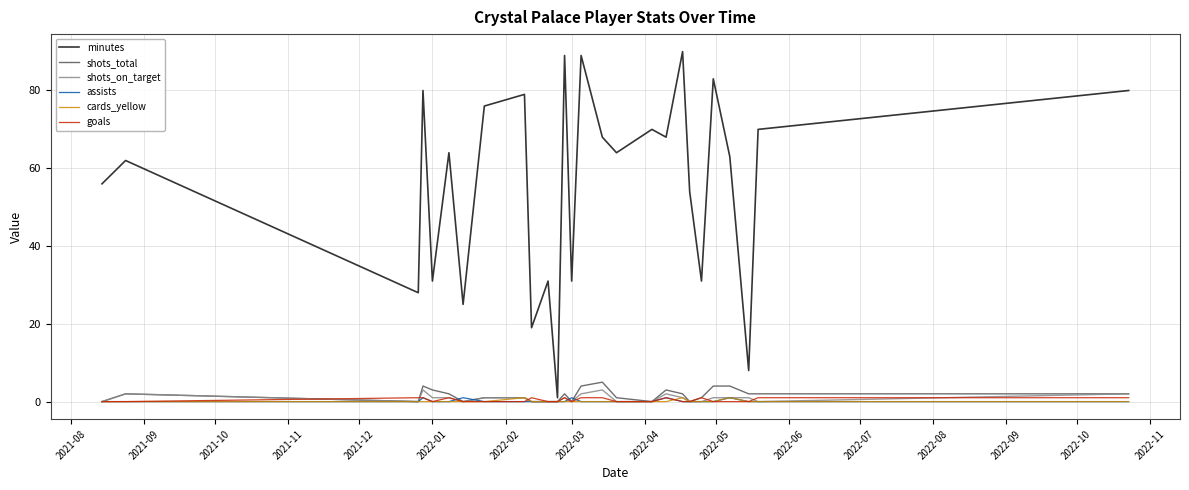

Which series has the largest total across all categories?

minutes